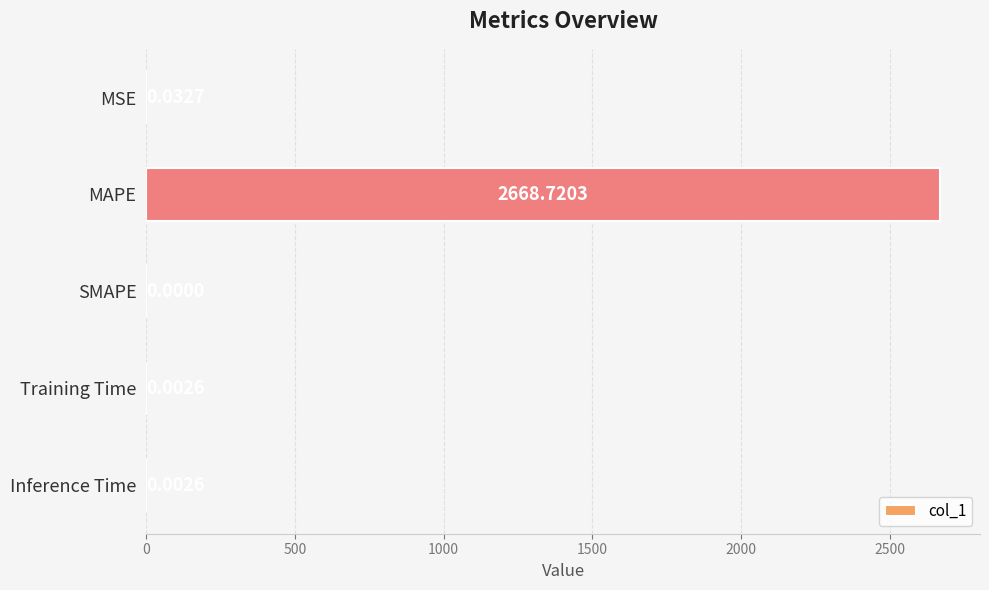

Count the number of data series in this chart.

1